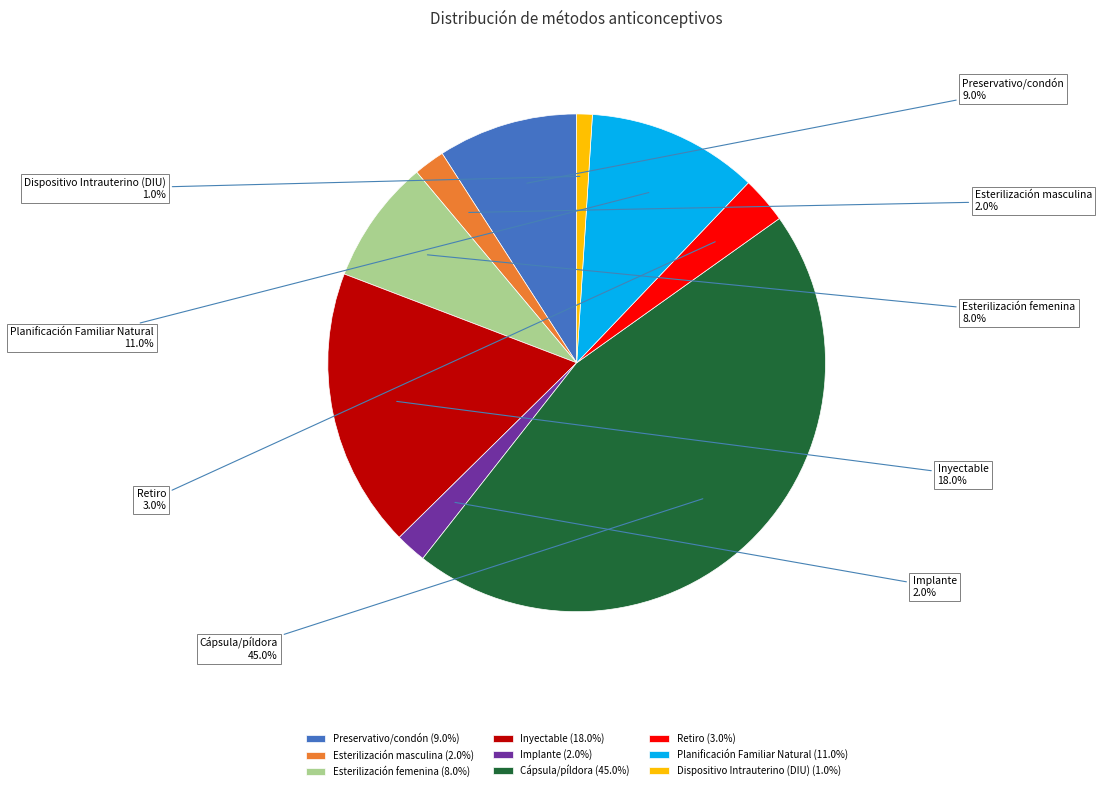

Does Cápsula/píldora account for over 50% of the chart?

No